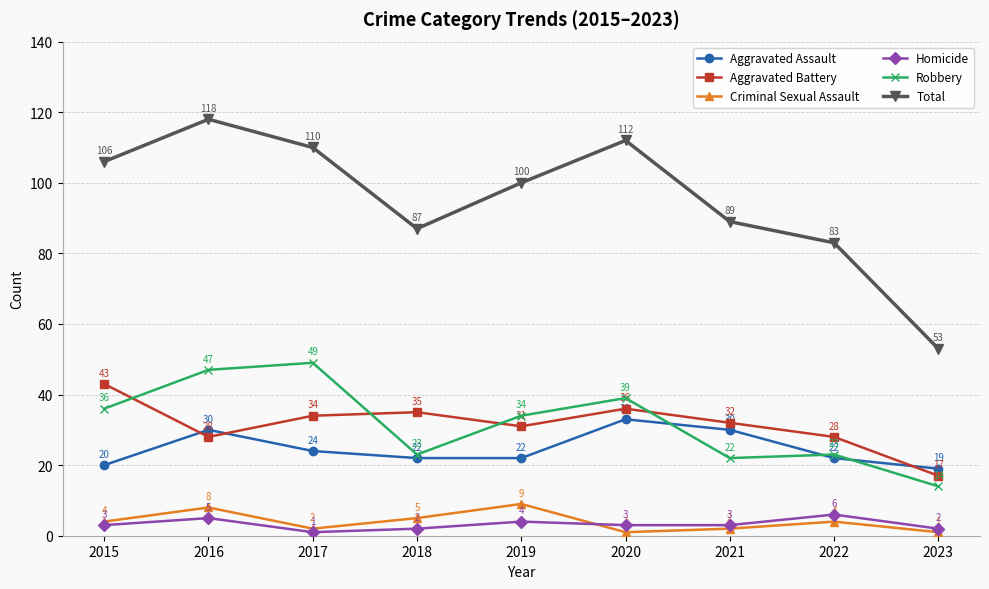

How many interior local valleys does the Criminal Sexual Assault series have?

2